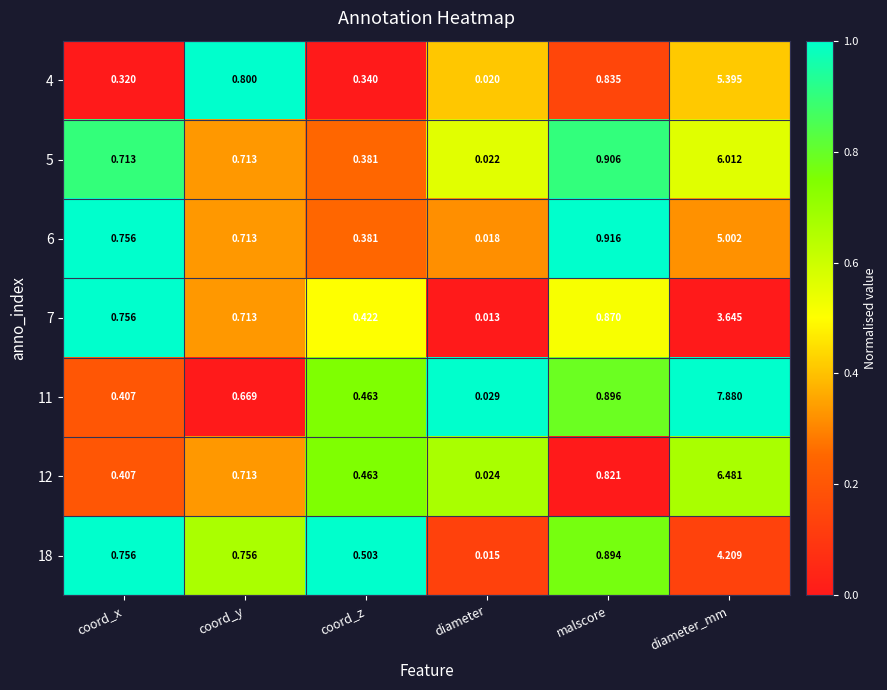

At which category does the chart reach its minimum across all series?

diameter